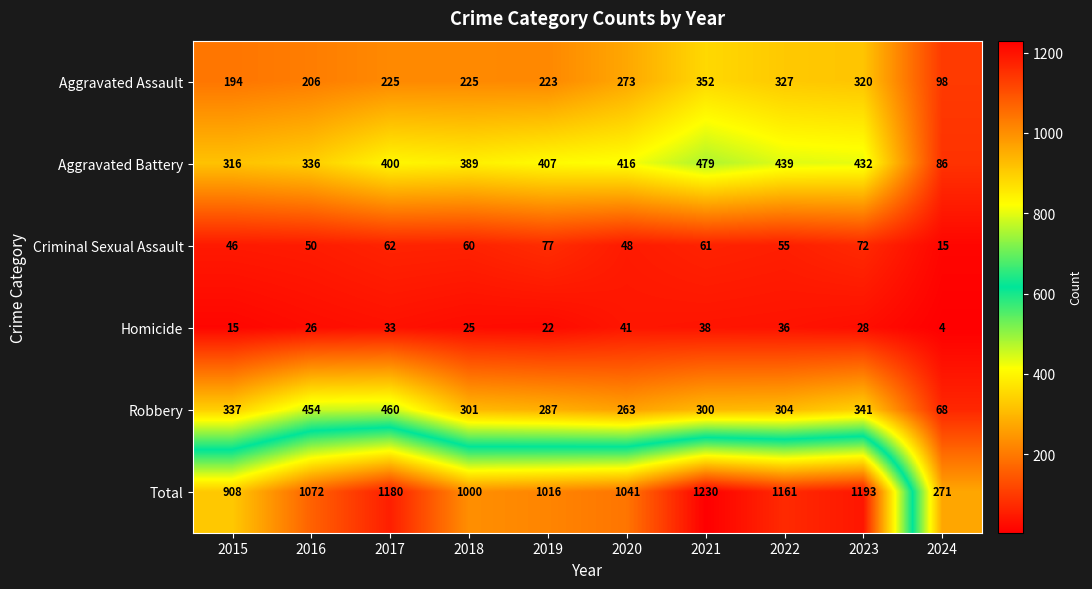

At which category is the sum across all series the highest?

2021